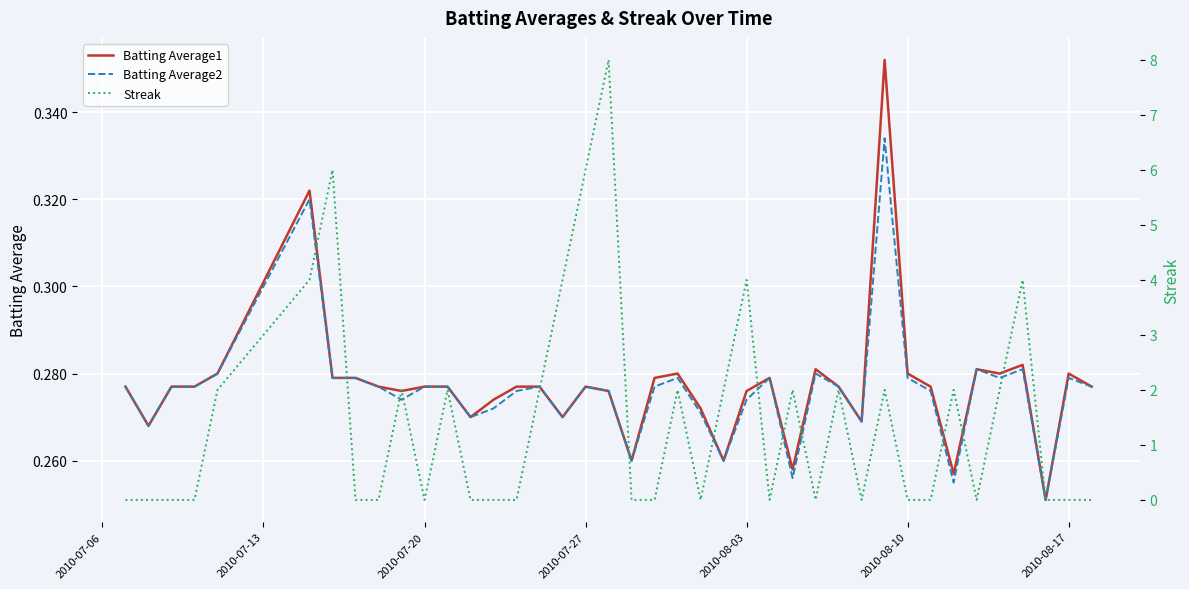

How many lines are shown in the chart?

3